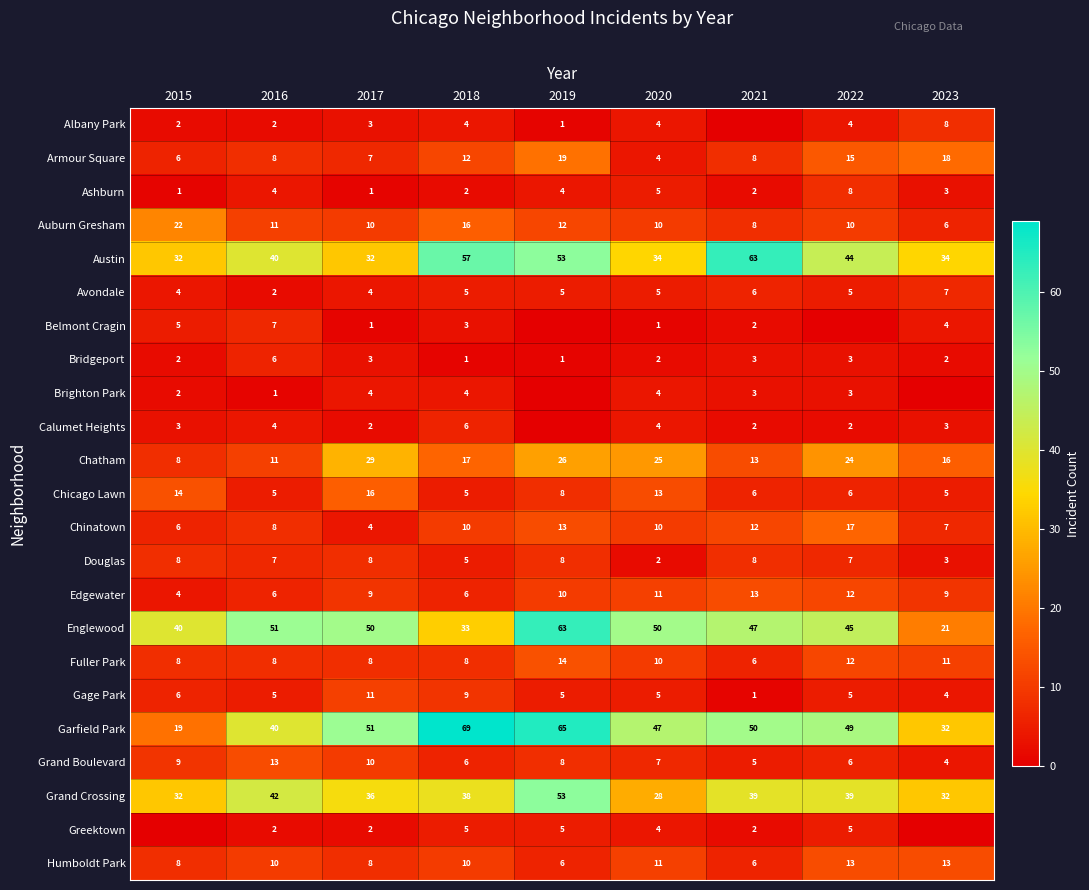

The Chinatown series shows 10 at 2015. True or false?

False